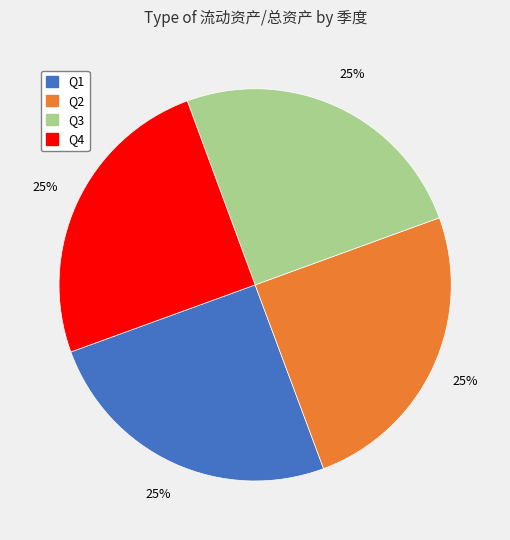

To the nearest percent, what is the average slice percentage?

25%